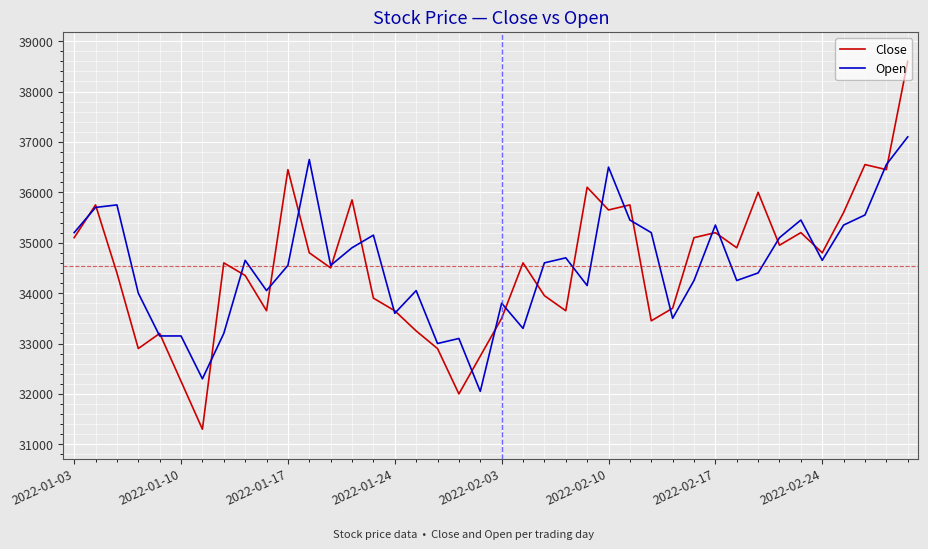

Which series has the largest range (max minus min)?

Close